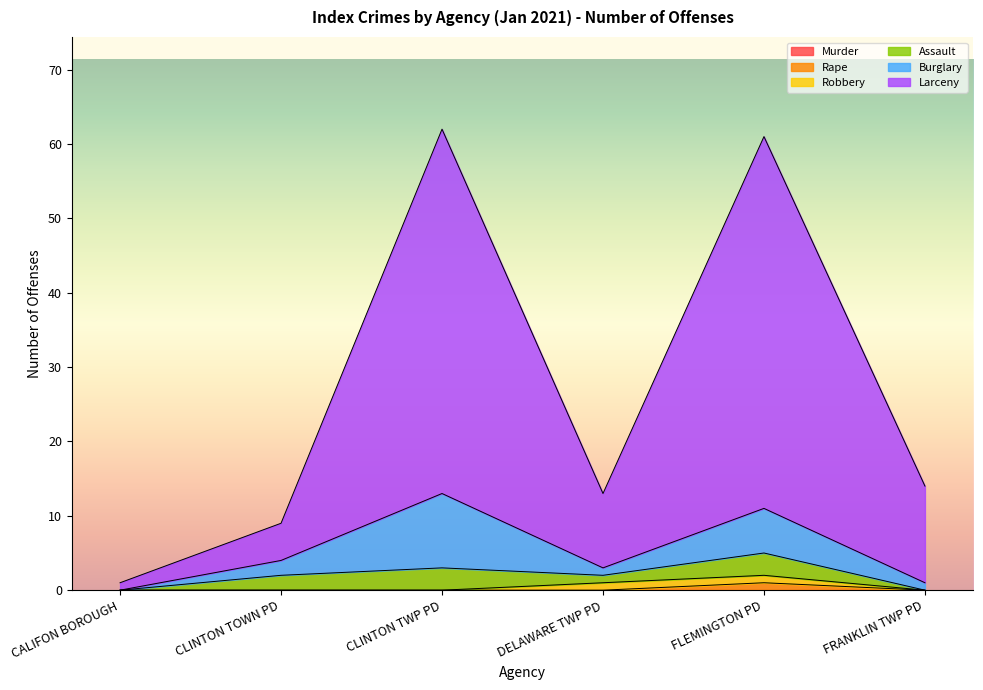

Which has a higher value, DELAWARE TWP PD or CLINTON TOWN PD?

DELAWARE TWP PD